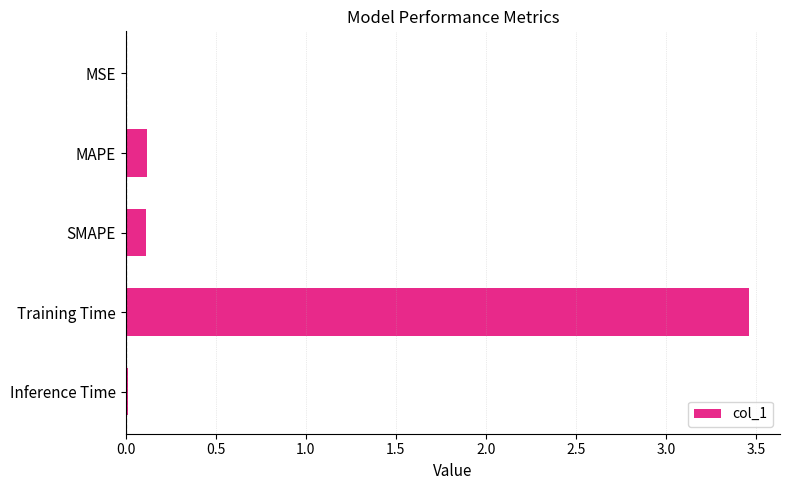

Which label corresponds to the largest value in the chart?

Training Time